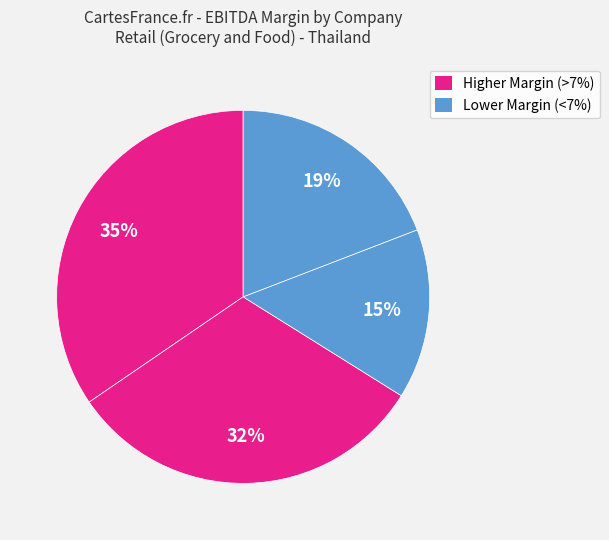

Count the number of slices in the pie.

4